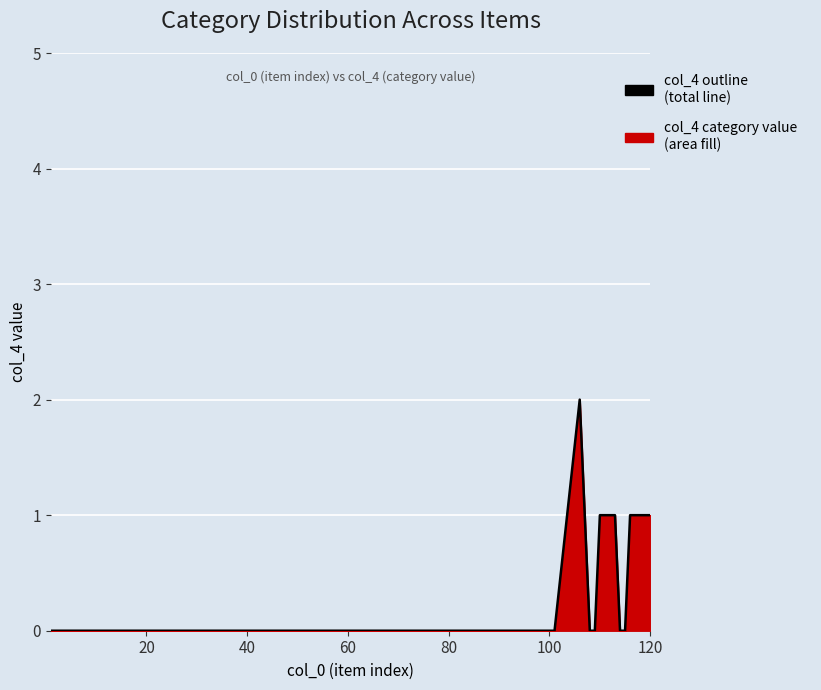

Count the number of values greater than 0.

9